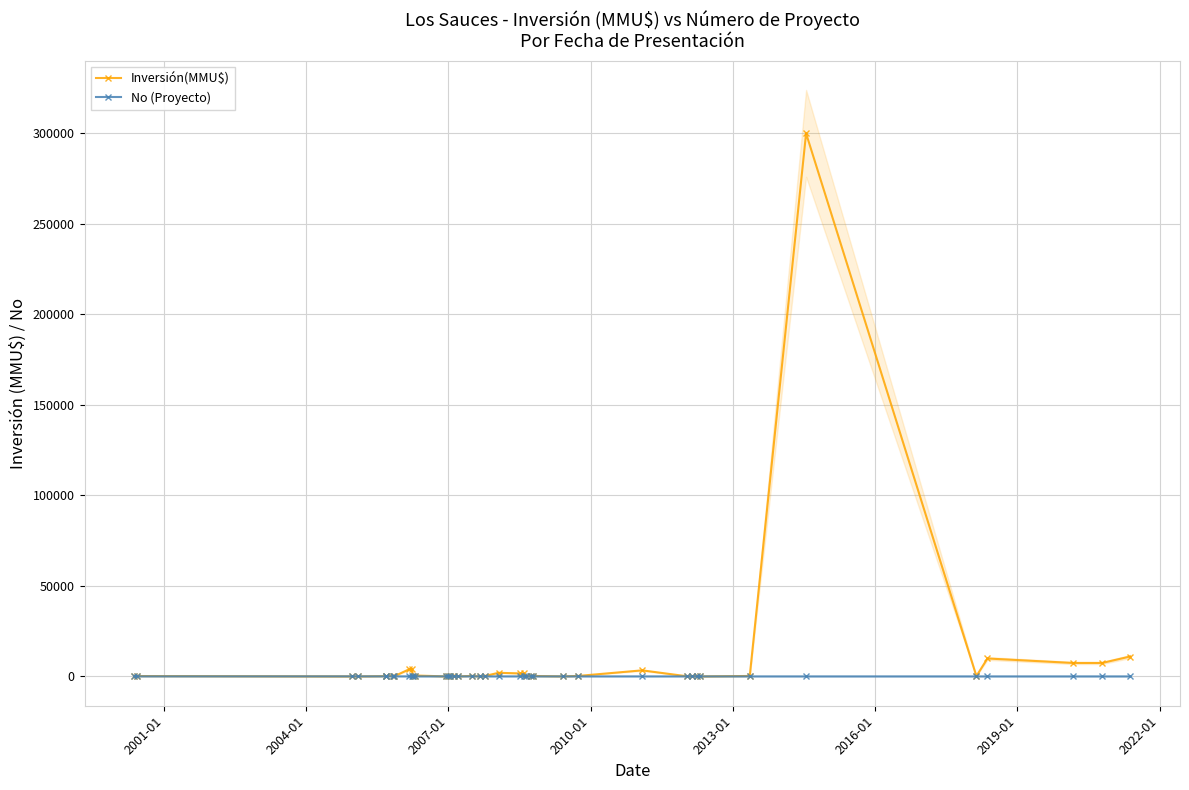

How many intersections are there between No (Proyecto) and Inversión(MMU$)?

11